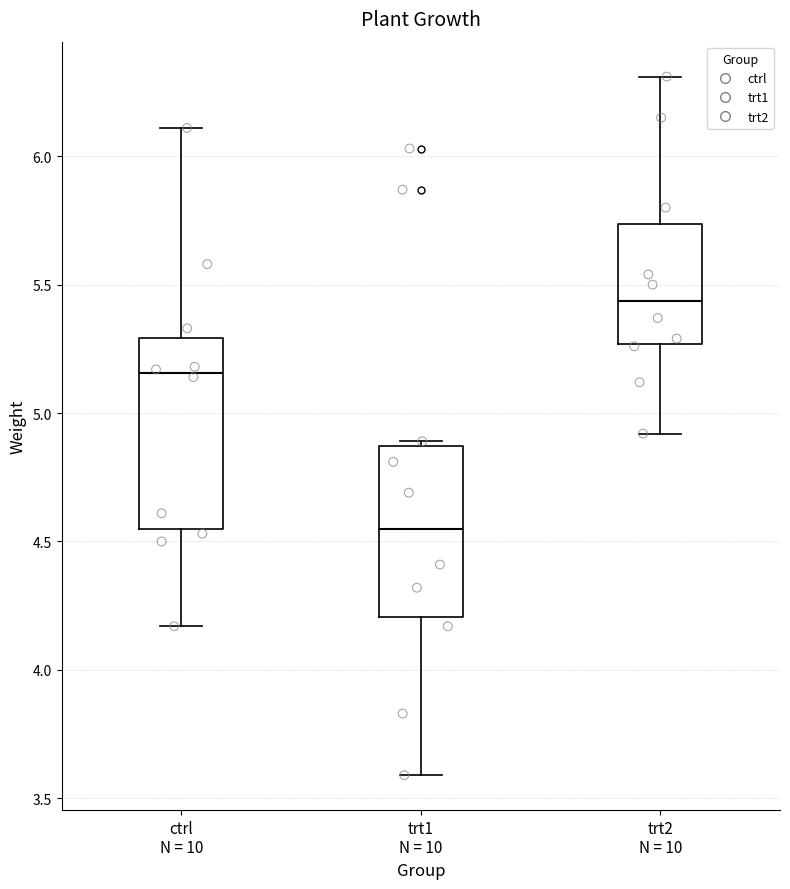

Which box has the lowest median line?

trt1 N = 10